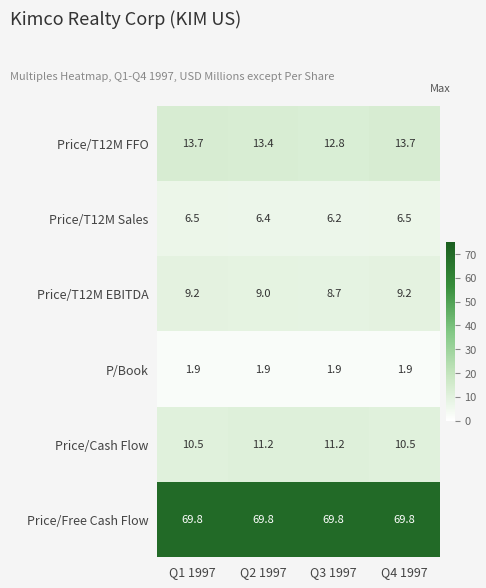

Between Q1 1997 and Q3 1997, which series saw the biggest shift?

Price/T12M FFO